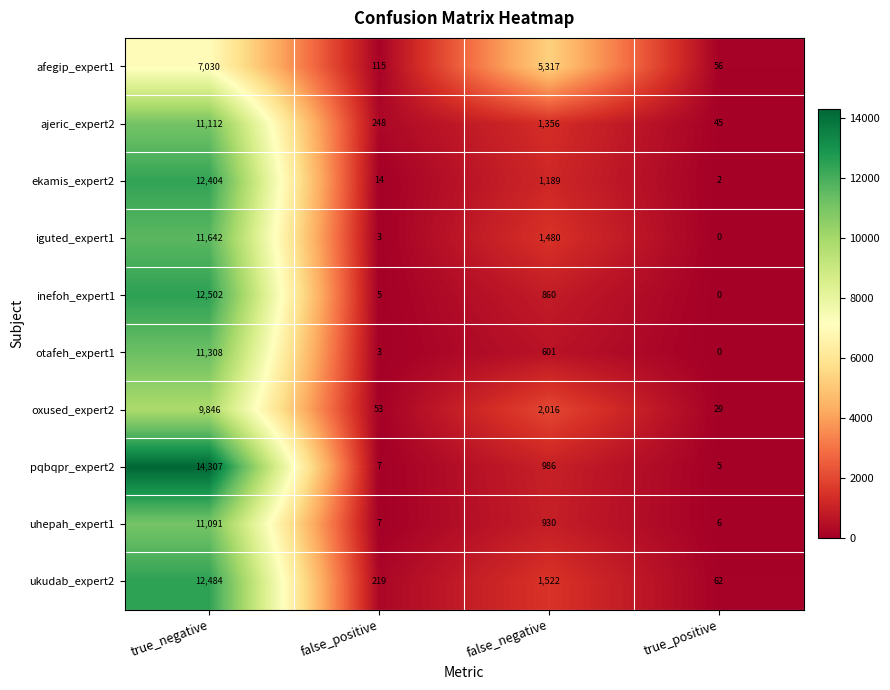

What value does the pqbqpr_expert2 series have at true_negative?

14307